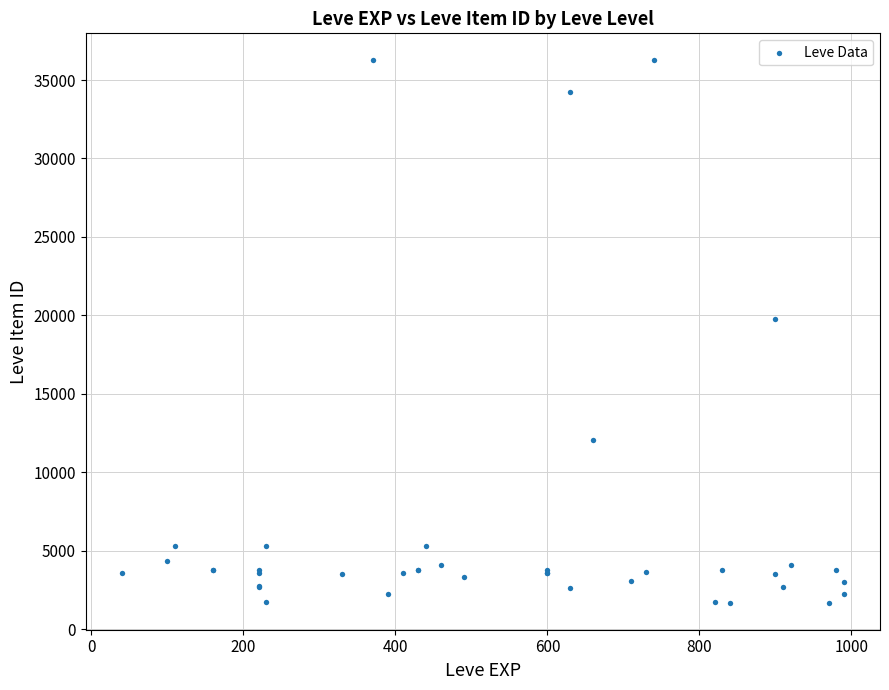

What Y value in the scatter plot is closest to 18967?

19744